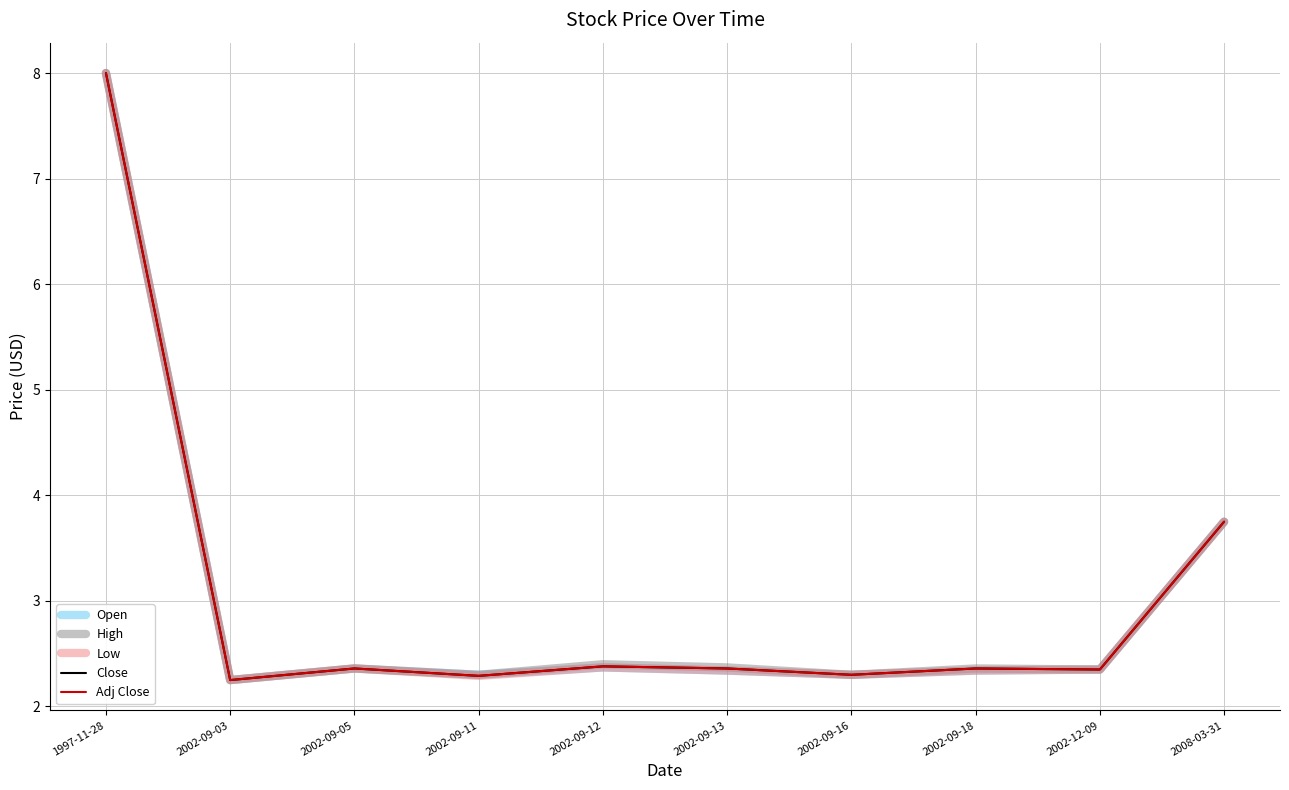

At which category does High reach its first local valley?

2002-09-03